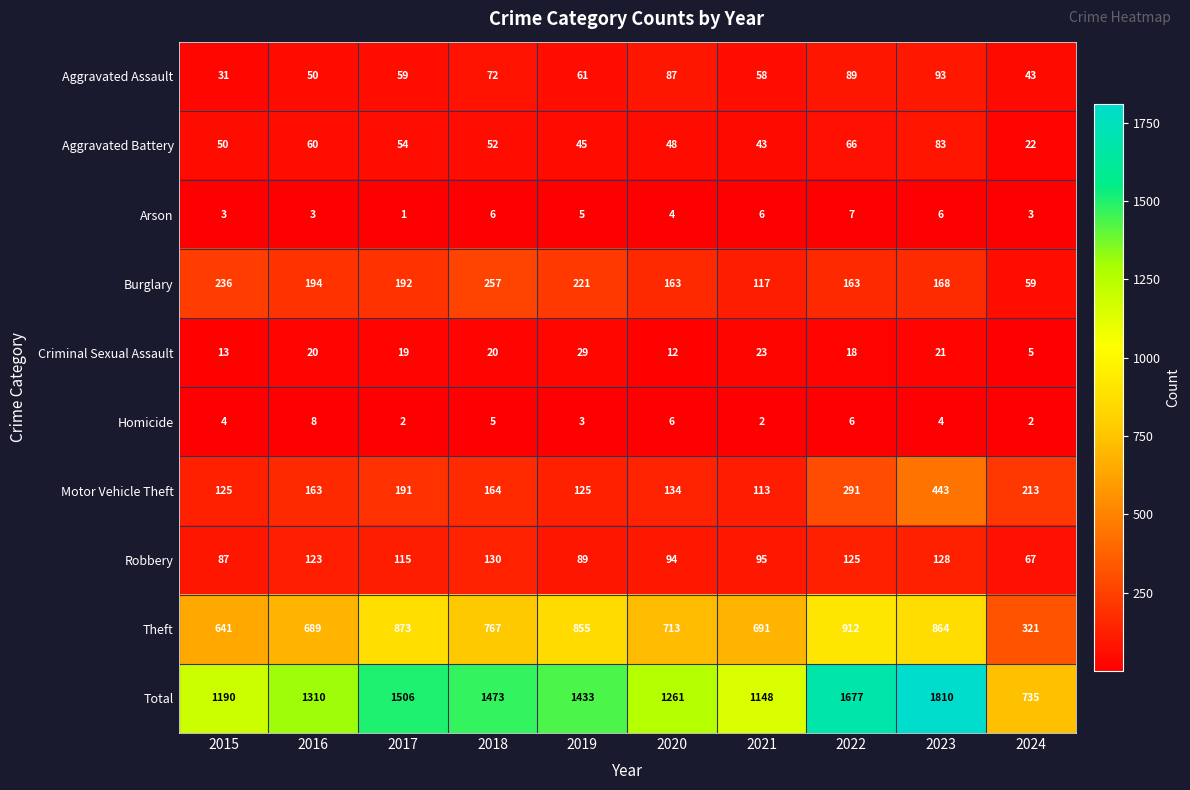

Where does the Arson series first go above 5?

2018